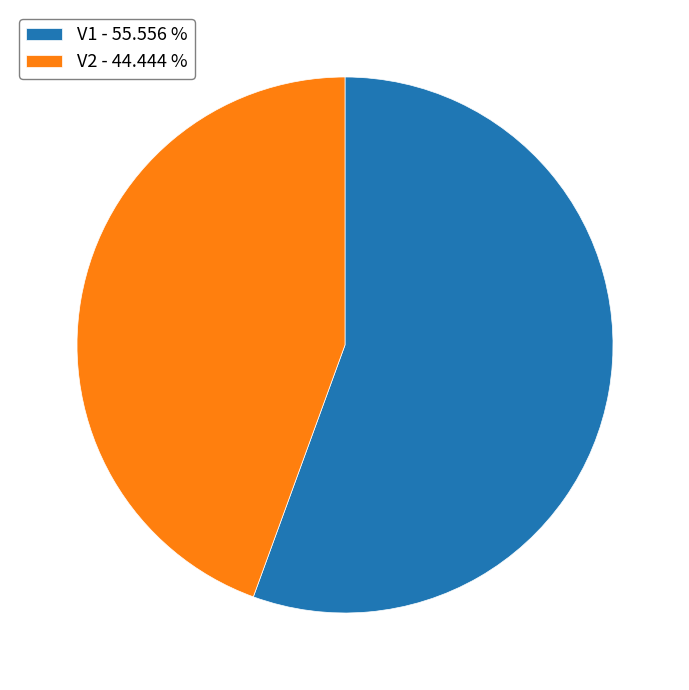

Does V1 represent more than half of the total?

Yes